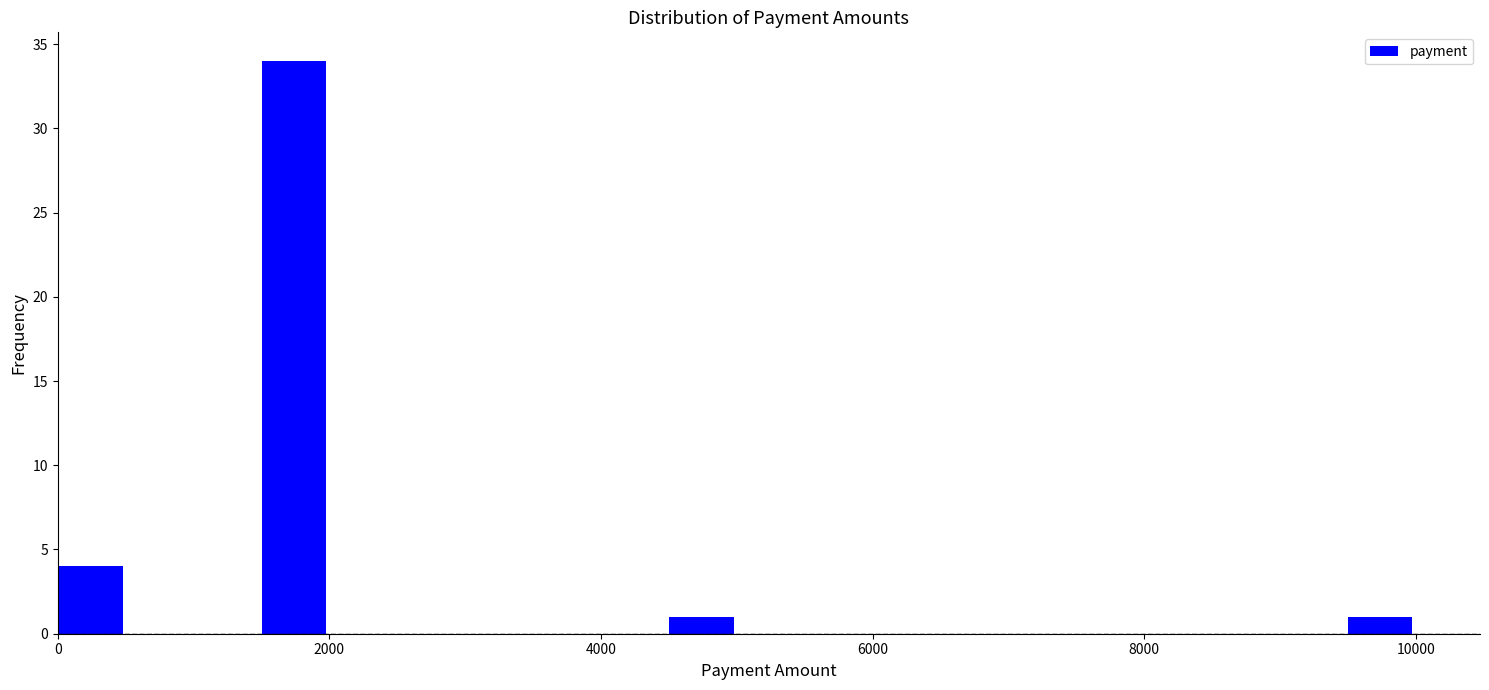

Read against the x-axis, roughly where is the centre of the tallest bar?

1800